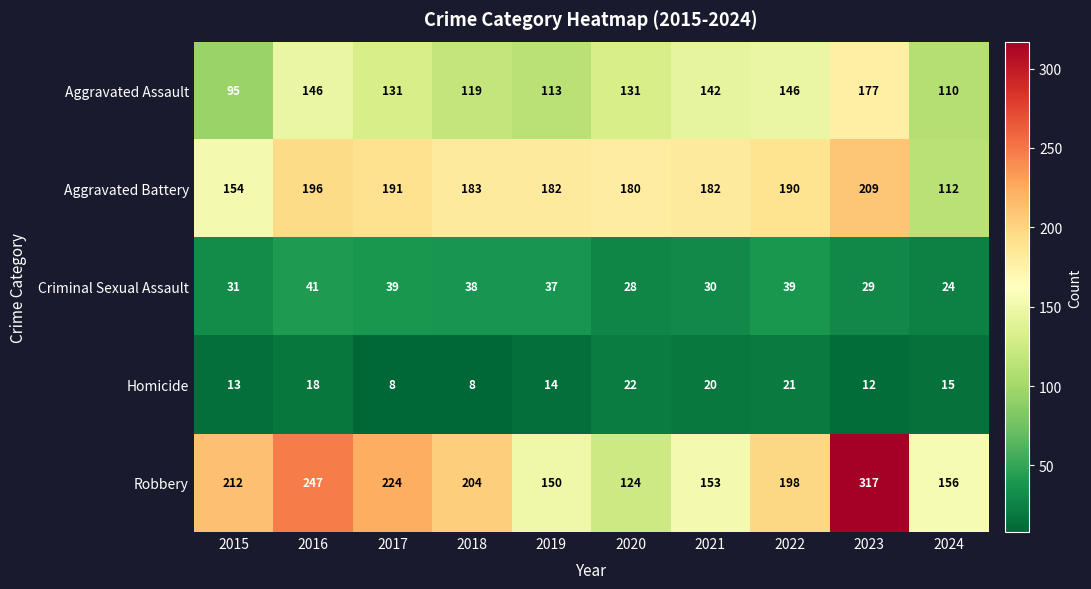

The Aggravated Battery series shows 89 at 2022. True or false?

False